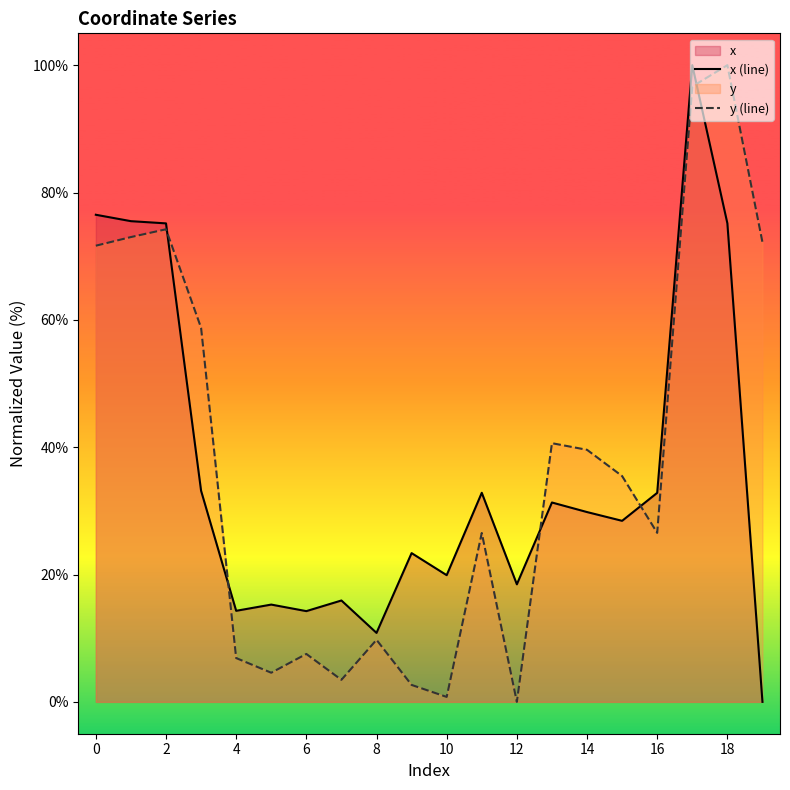

In x (line), how many points are higher than both neighbors (excluding endpoints)?

6